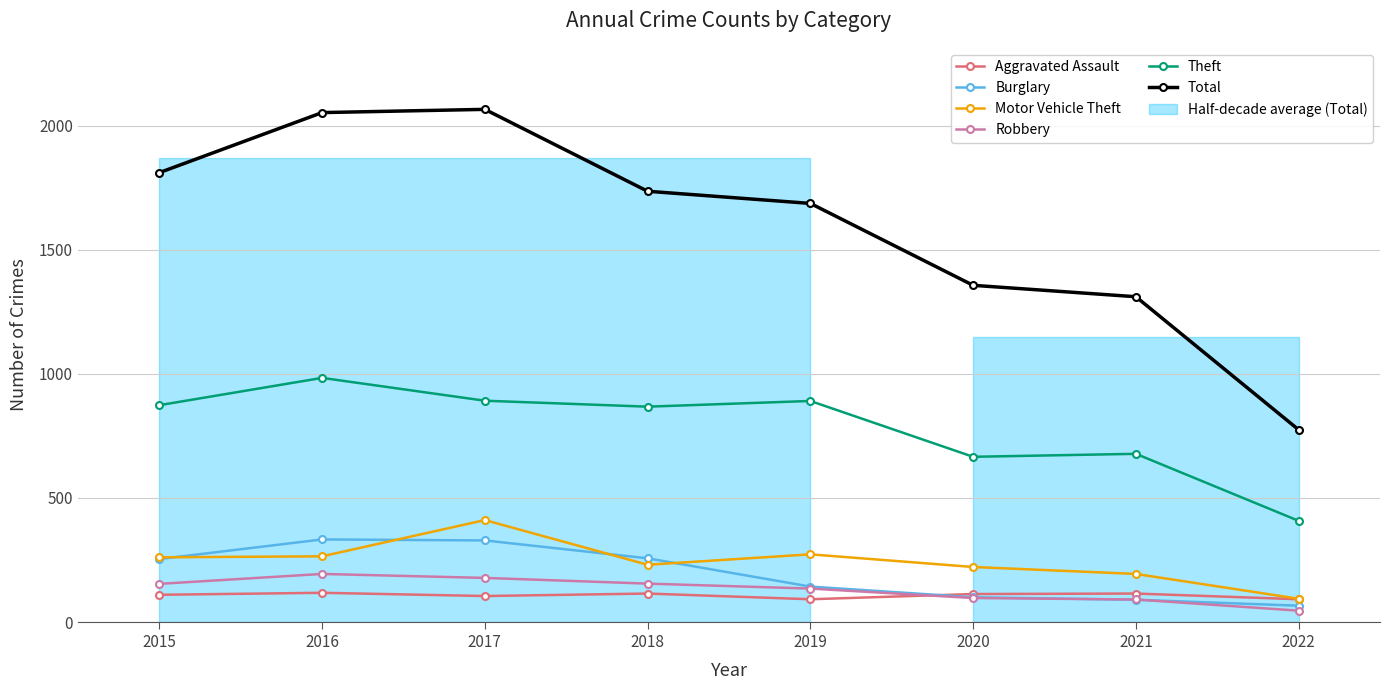

The value of Total at 2021 is 1714. True or false?

False